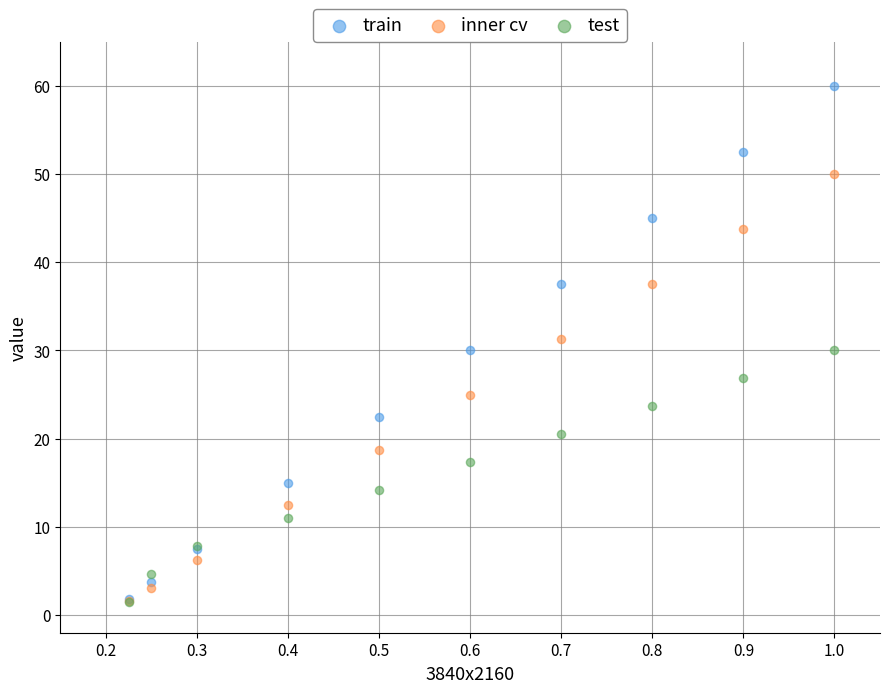

What are all the series names shown in the legend?

train, inner cv, test